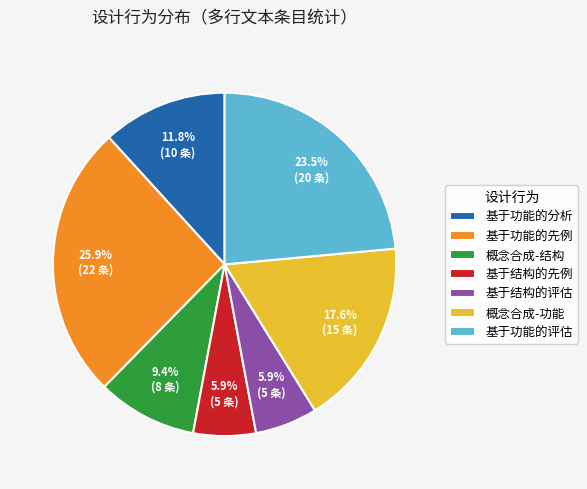

How many segments does this pie chart have?

7